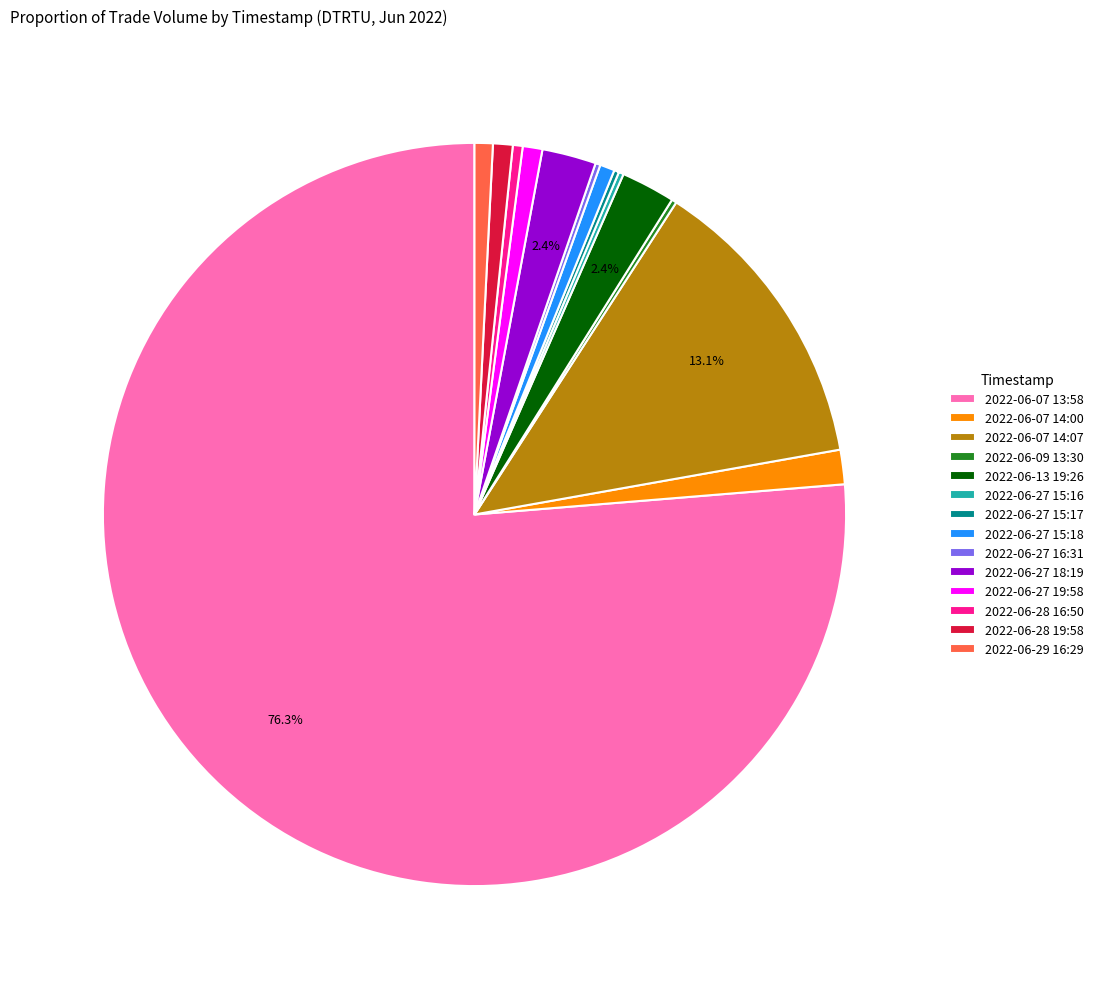

What is the largest slice in the pie chart?

2022-06-07 13:58